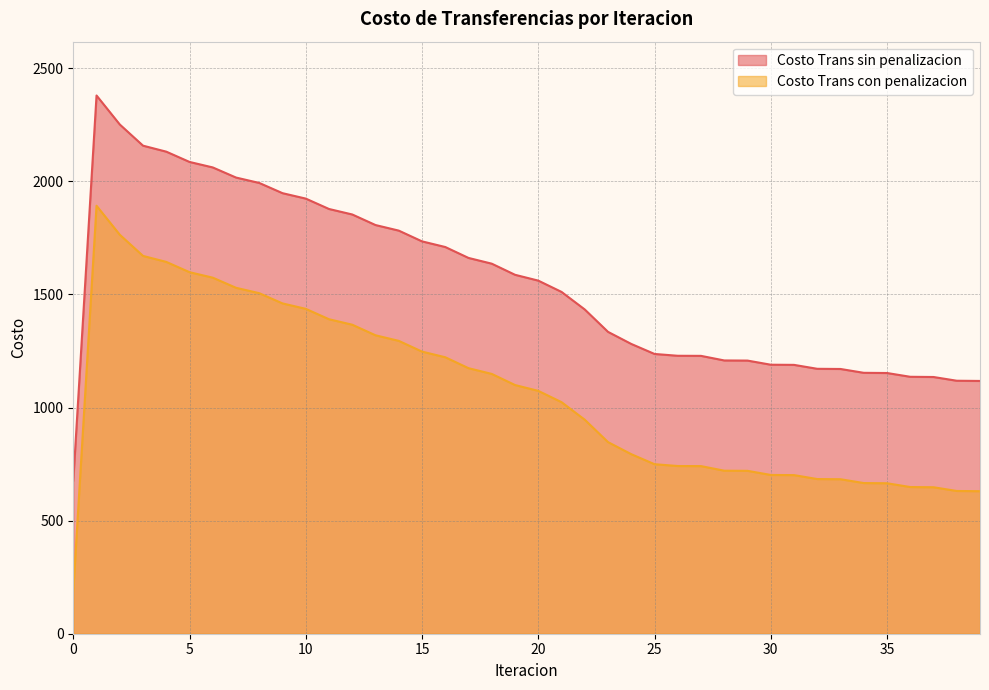

Where is Costo Trans con penalizacion nearest to the value 1040?

21